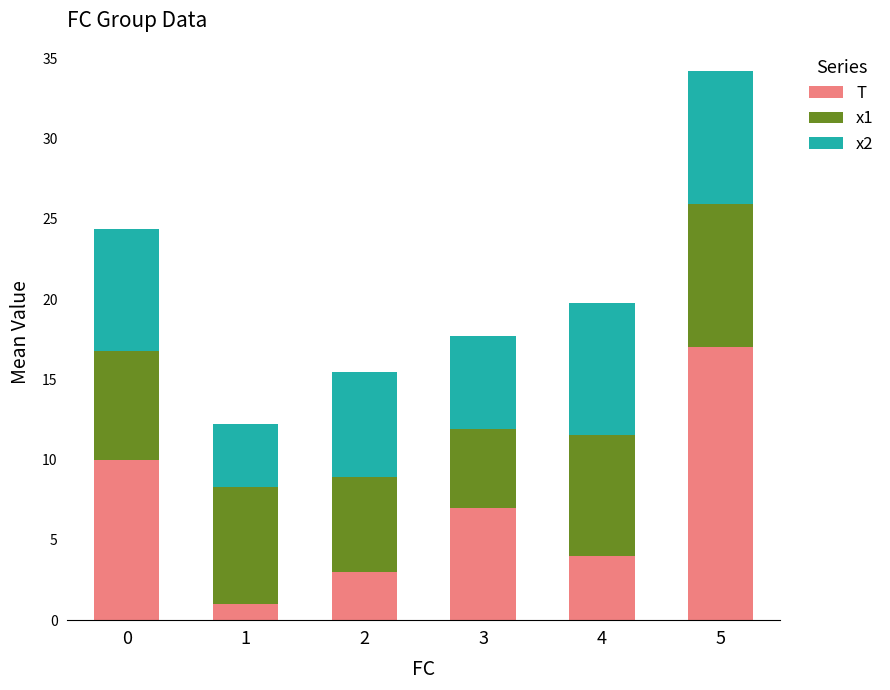

What is the total value across all series at 3?

17.7